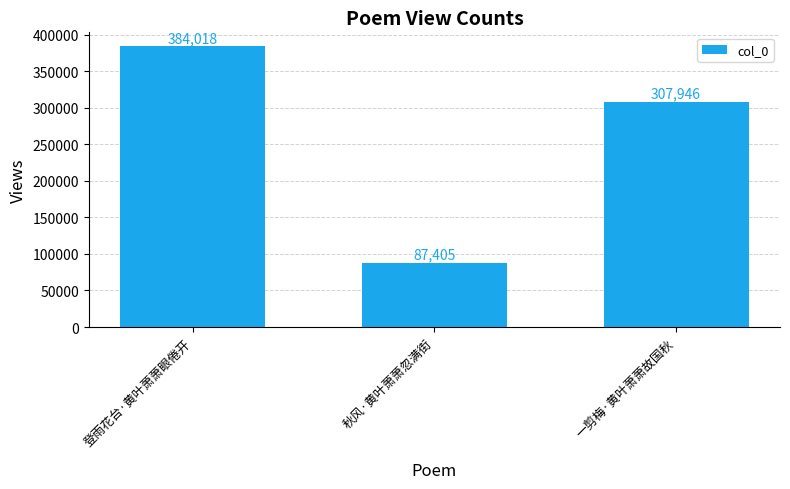

The value at 一剪梅·黄叶萧萧故国秋 is 132134. True or false?

False